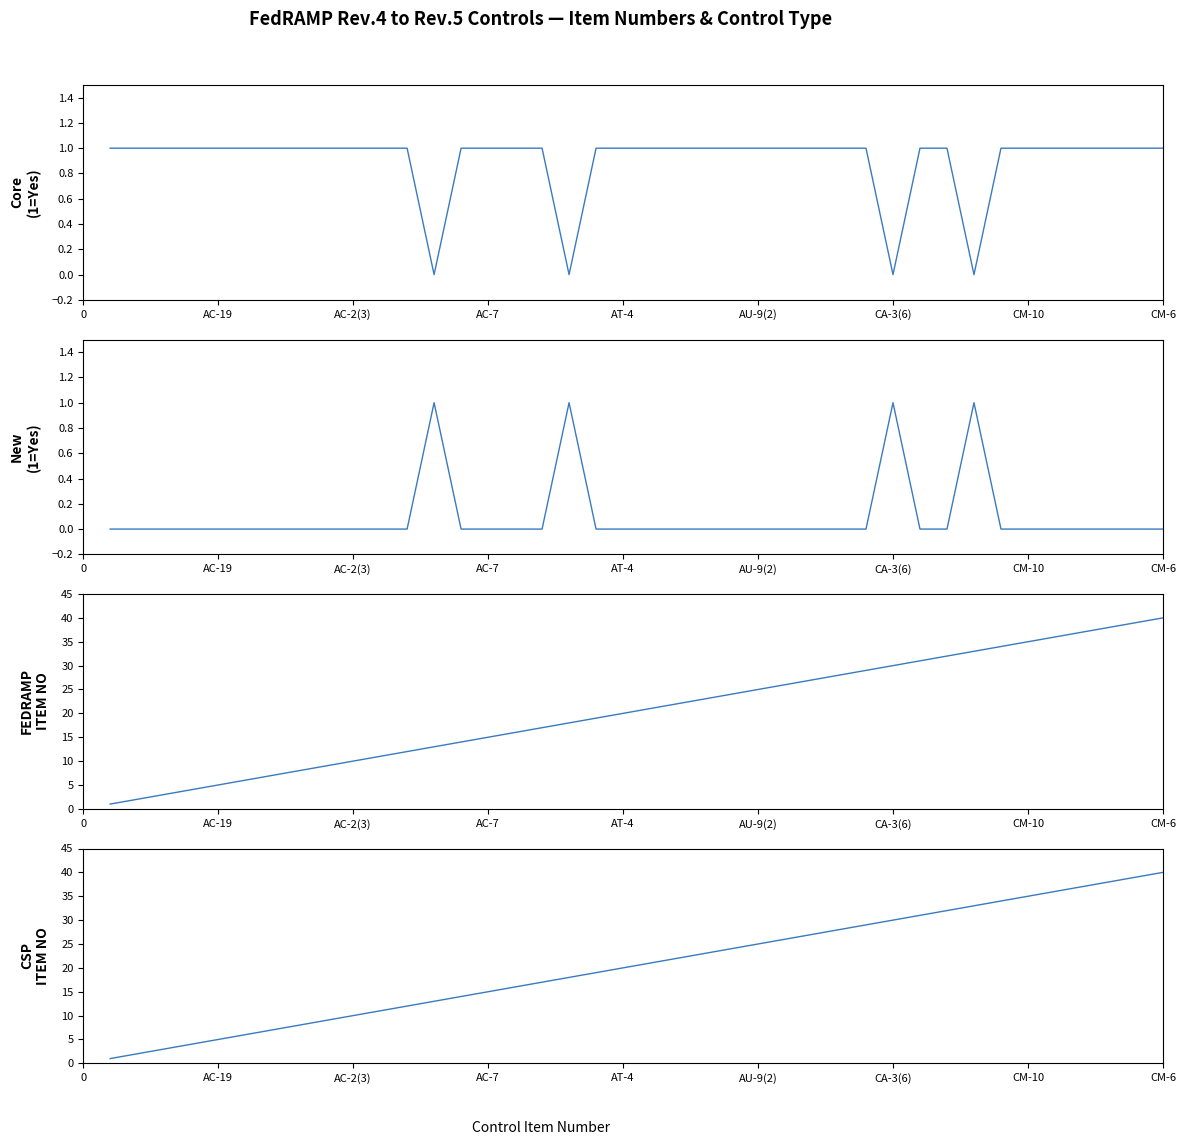

True or false: New Controls has more than 2 interior local peaks.

True